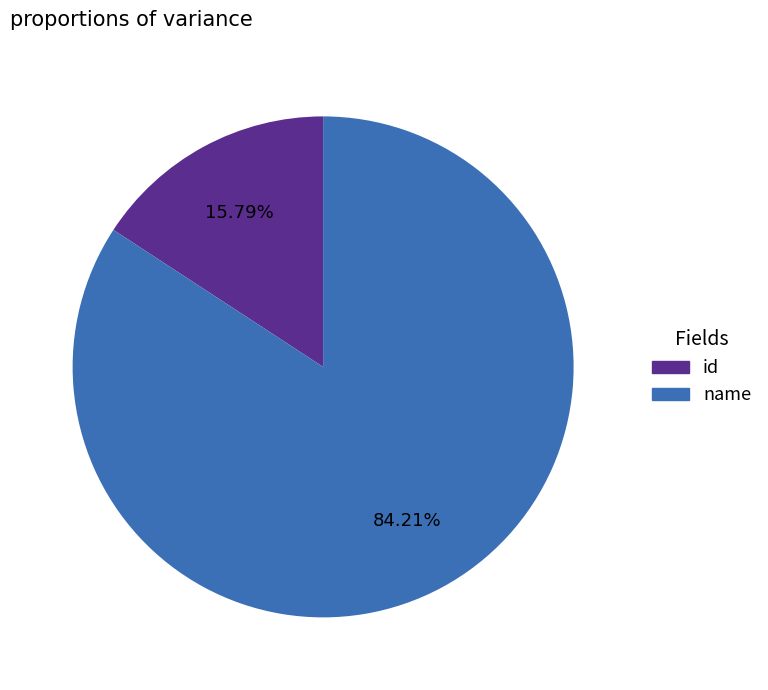

To the nearest percent, what portion does name represent?

84%